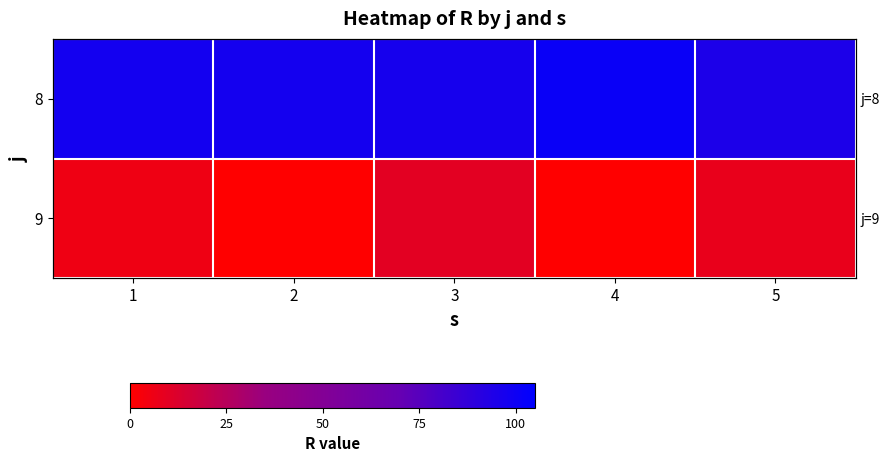

Is it true that 8 equals 101.7 at 4?

True